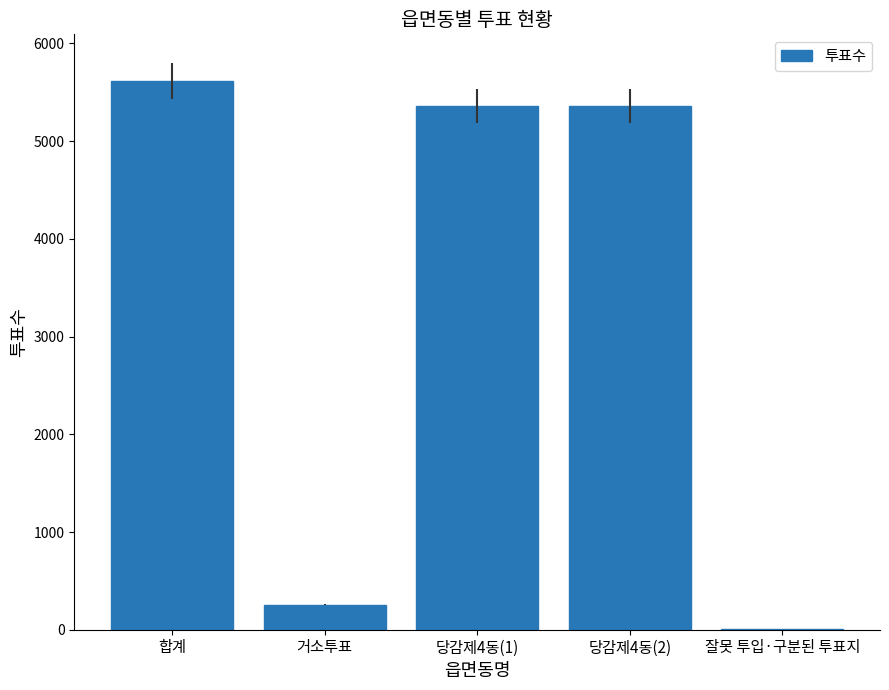

Reading left to right, transcribe all the data shown in this chart.

합계=5619	거소투표=258	당감제4동(1)=5357	당감제4동(2)=5357	잘못 투입·구분된 투표지=4